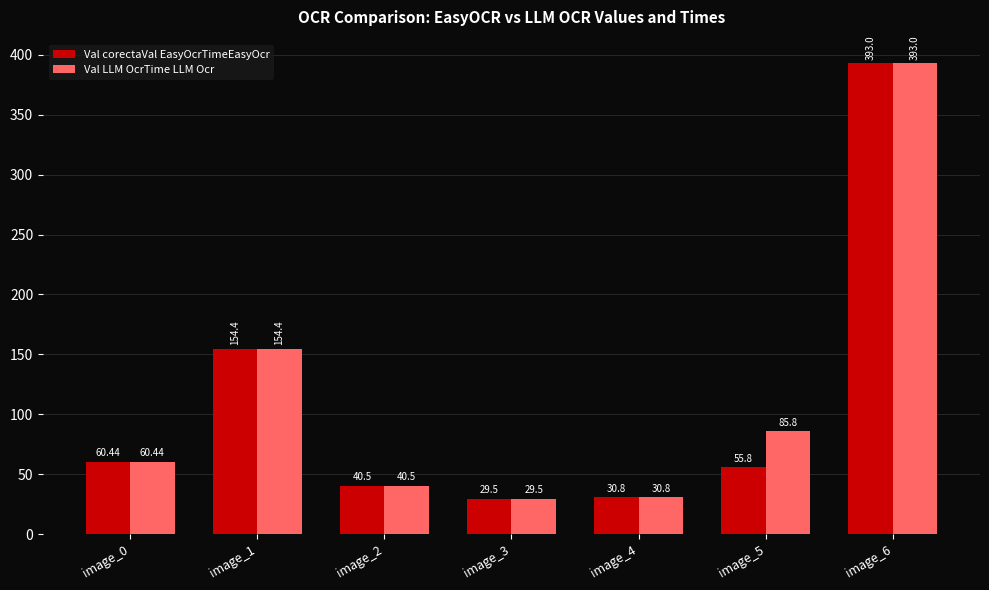

The value of Val corectaVal EasyOcrTimeEasyOcr at image_4 is 10.3. True or false?

False